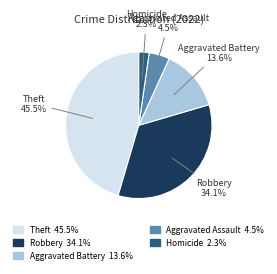

Is there any slice that represents more than half of the pie?

No